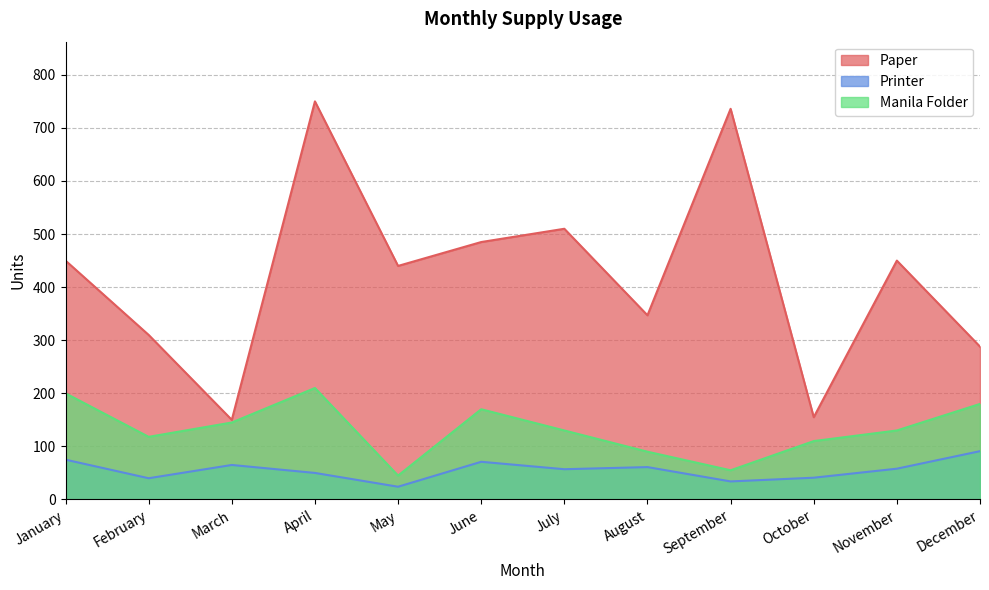

At which label does Paper reach its peak?

April